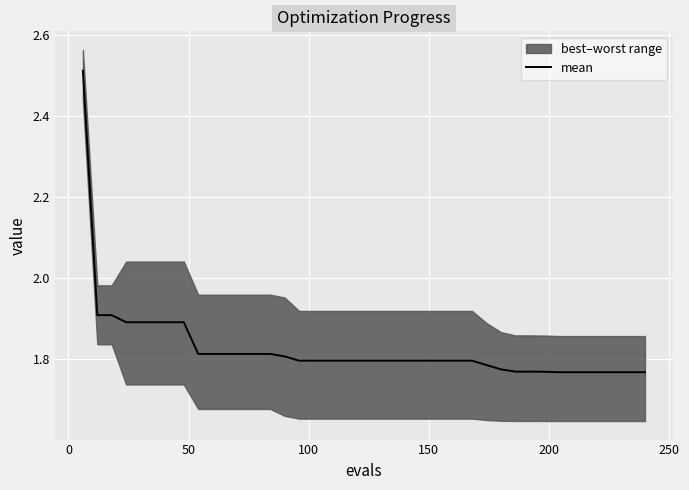

What is the value of the 6th point from the left?

1.9